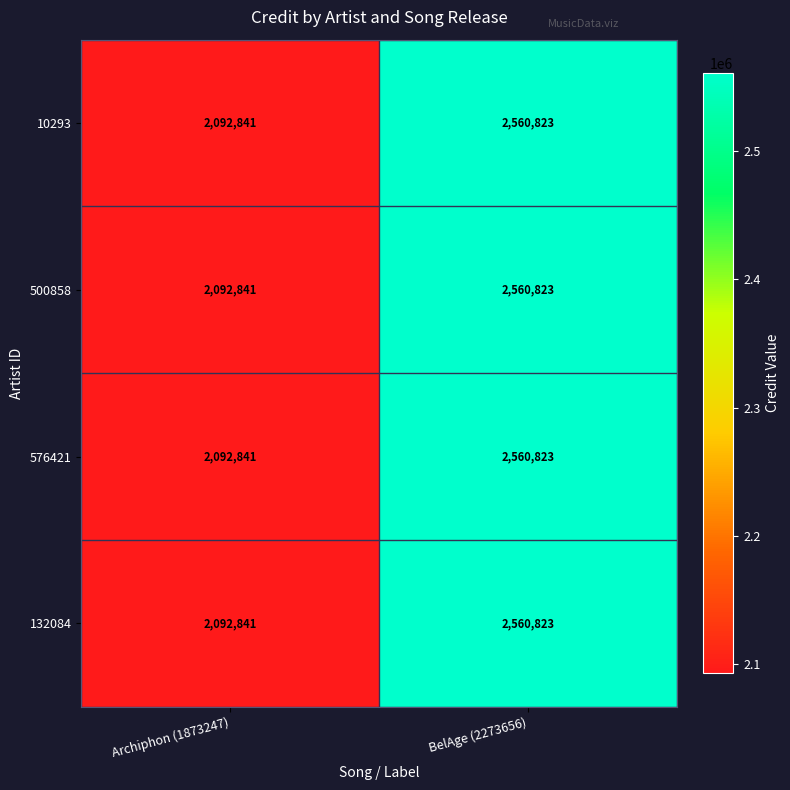

At which category is the sum across all series the highest?

BelAge (2273656)